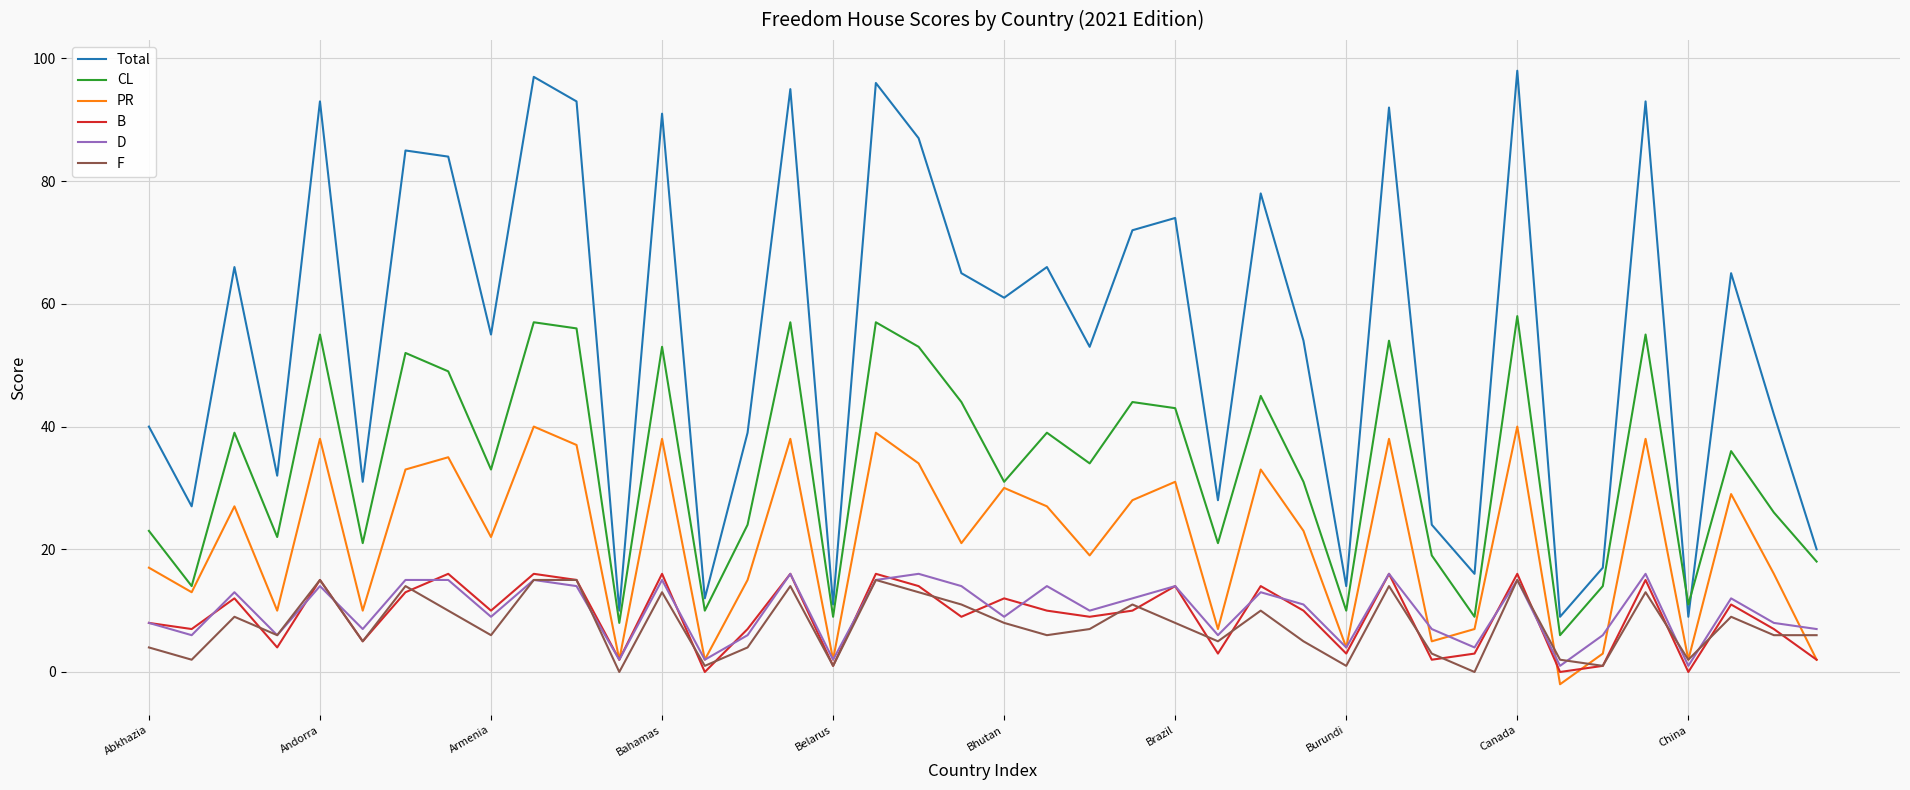

True or false: B and CL intersect in this chart.

False